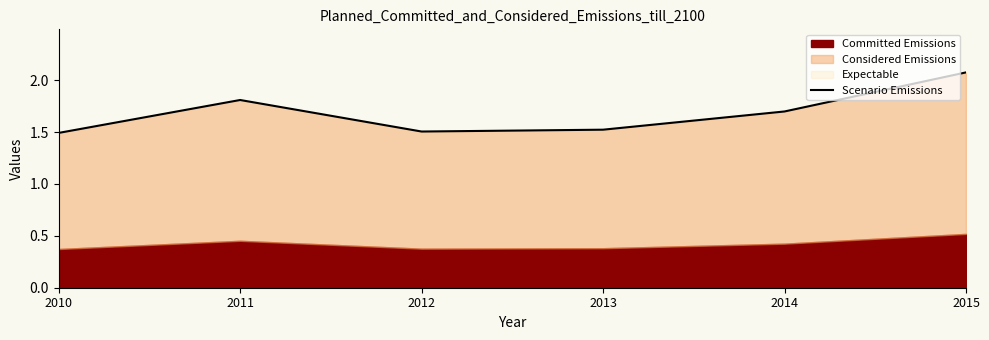

Reading right to left, transcribe all the data shown in this chart.

2015=2.1	2014=1.7	2013=1.5	2012=1.5	2011=1.8	2010=1.5